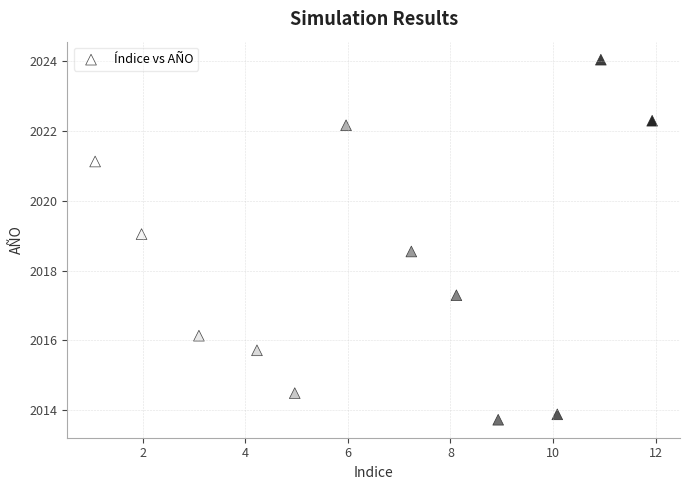

What Y value in the scatter plot is closest to 2018?

2018.5